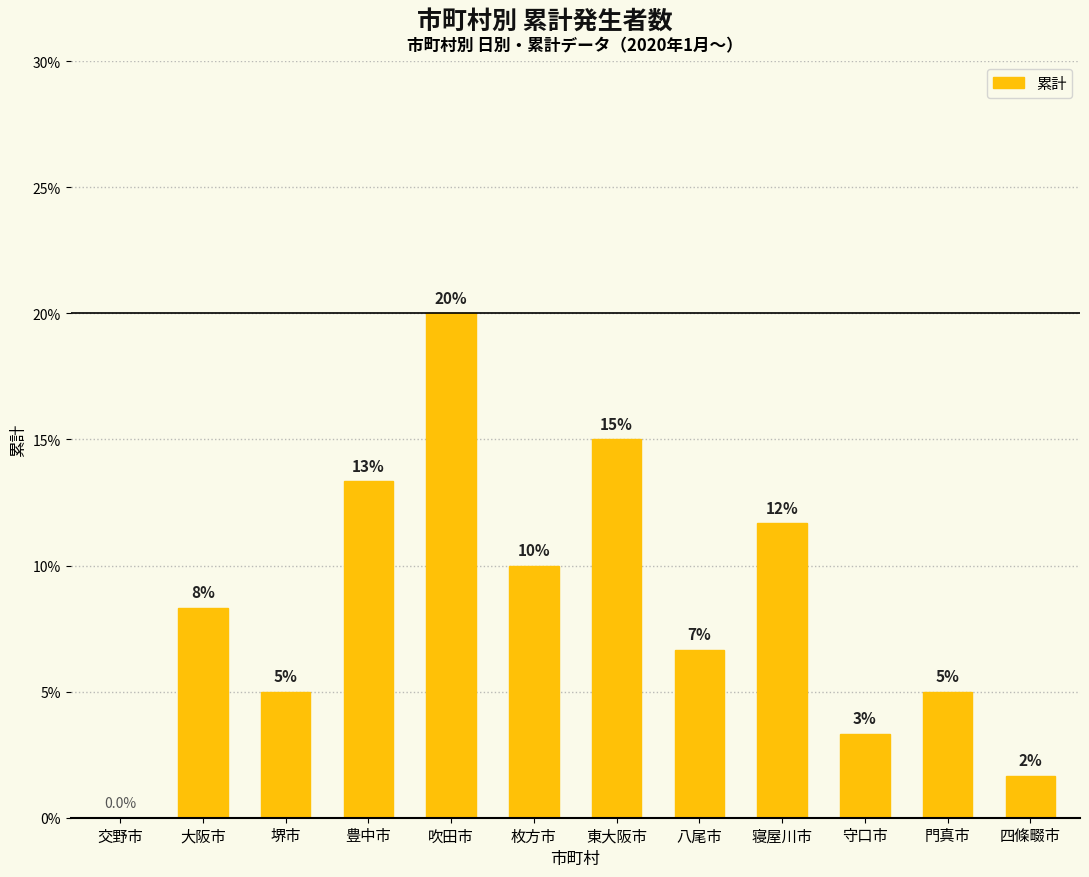

Does the chart contain stacked bars?

No